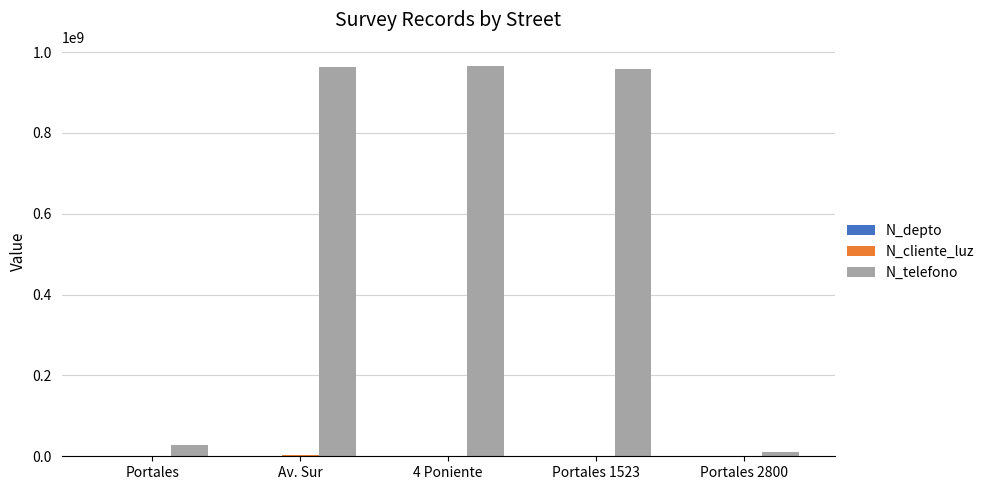

What is the maximum value shown in the chart?

964782014